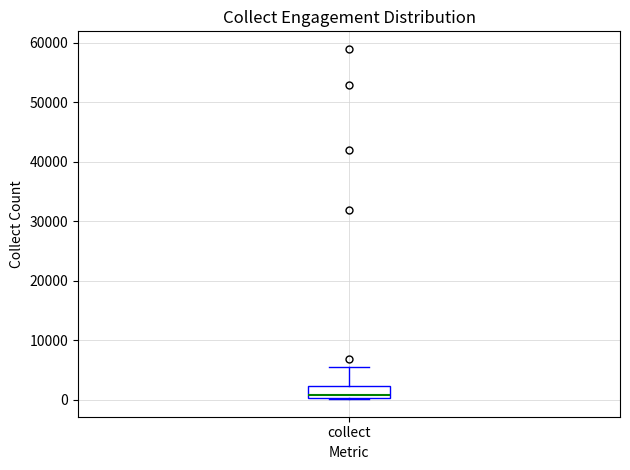

Transcribe this box plot: give where the median line is, the range the box spans, and where the two whiskers end, as read against the y-axis. The values are not printed on the chart, so give them approximately, as read against the axis.

median 1000, box 0 to 2000, whiskers 0 to 5000